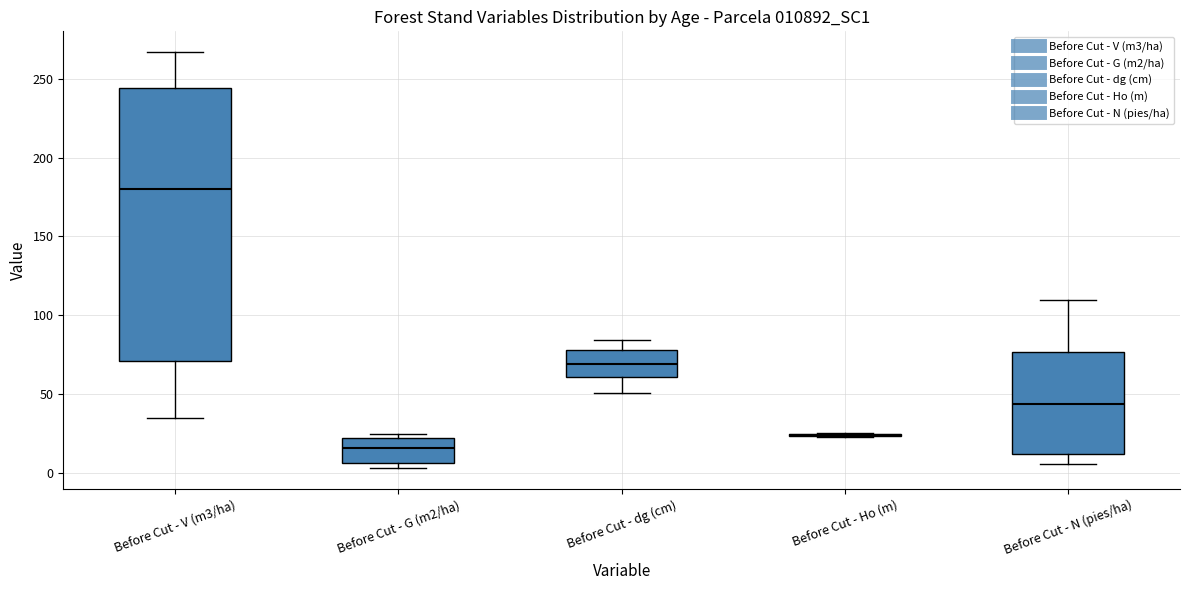

Which box is the tallest, from its lower edge to its upper edge?

Before Cut - V (m3/ha)